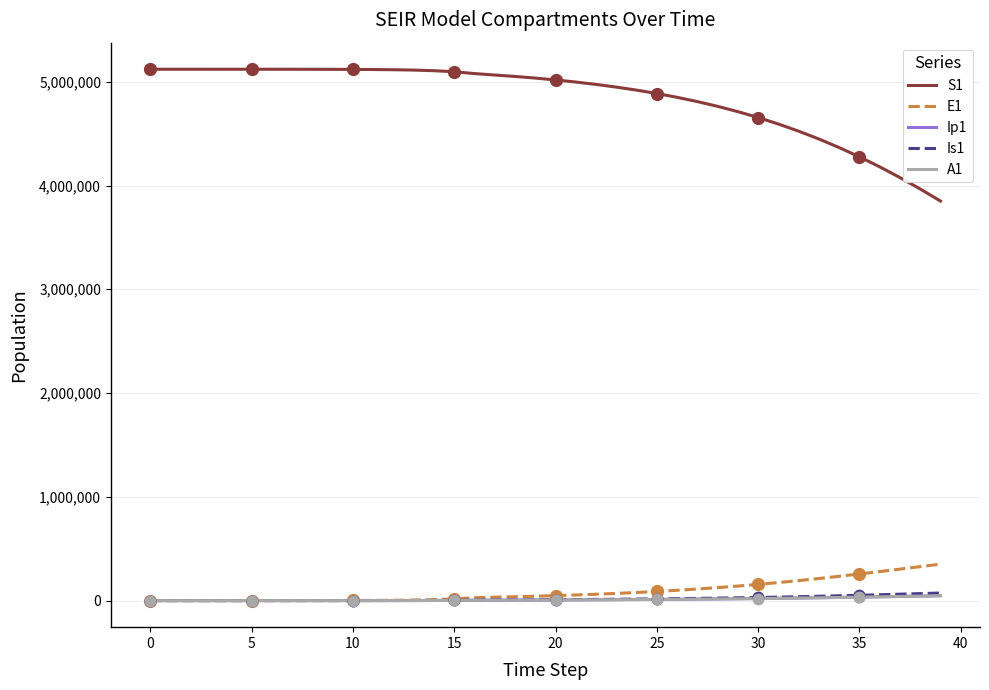

True or false: S1 and E1 intersect in this chart.

False